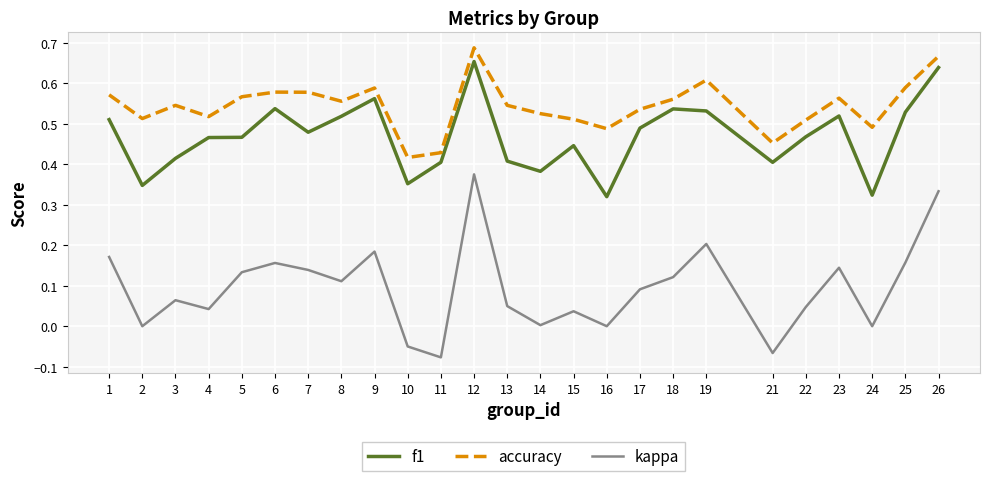

In kappa, how many points are lower than both neighbors (excluding endpoints)?

8